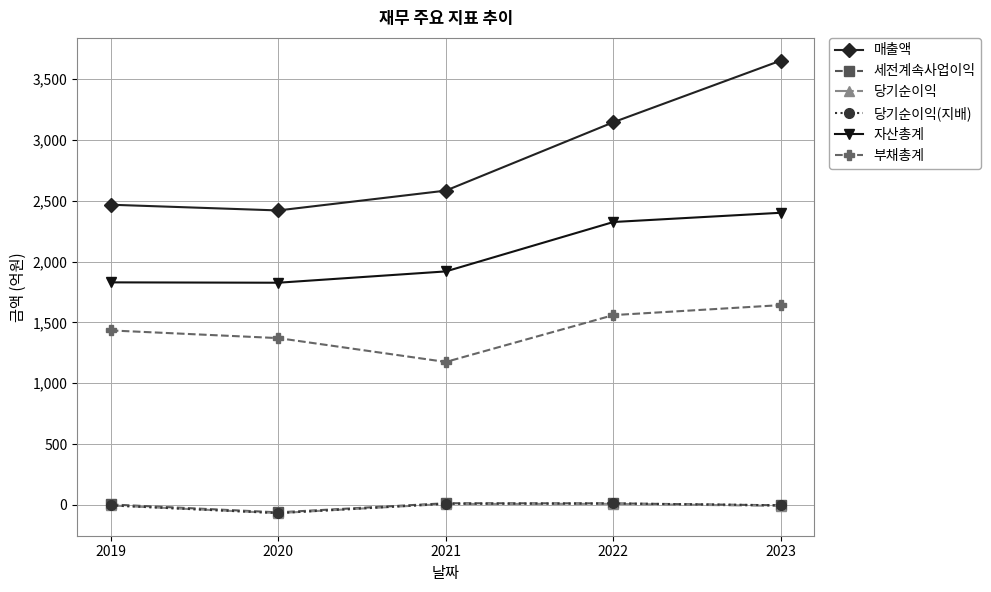

True or false: 부채총계 has more than 1 points higher than both neighbors.

False